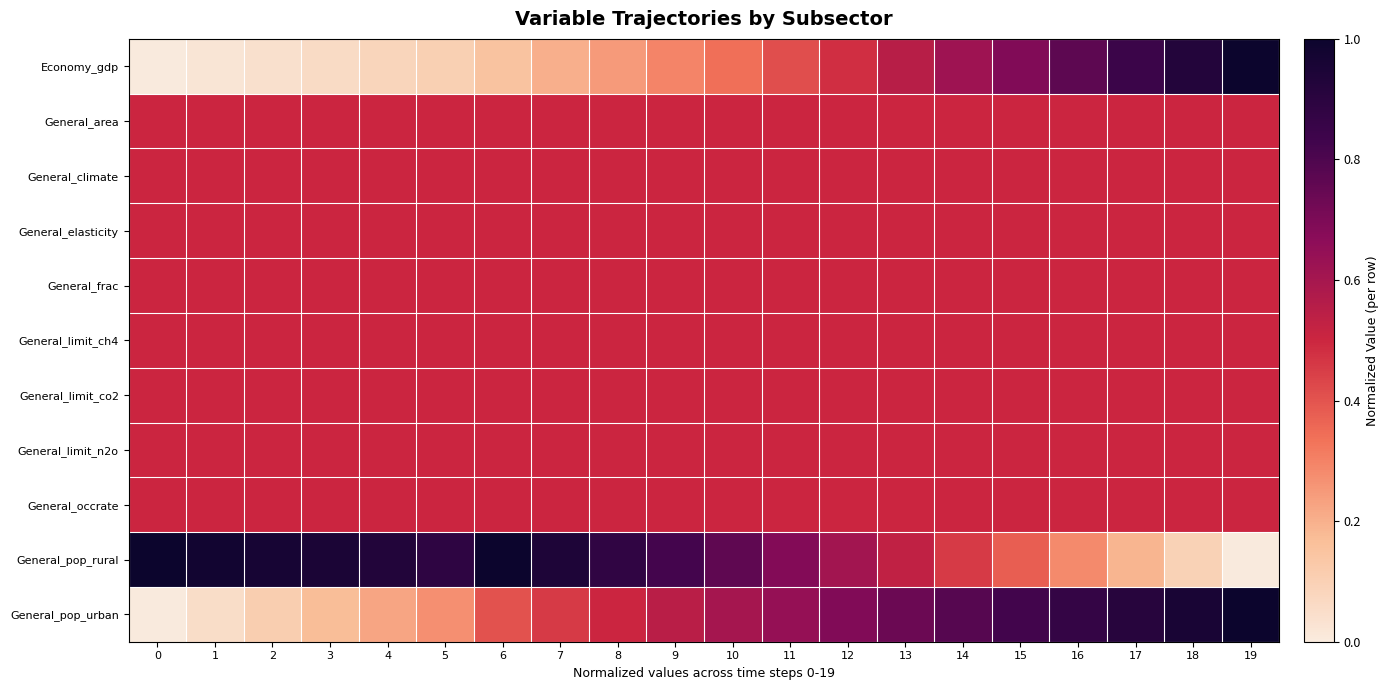

What is the total value across all series at 19?

6.0